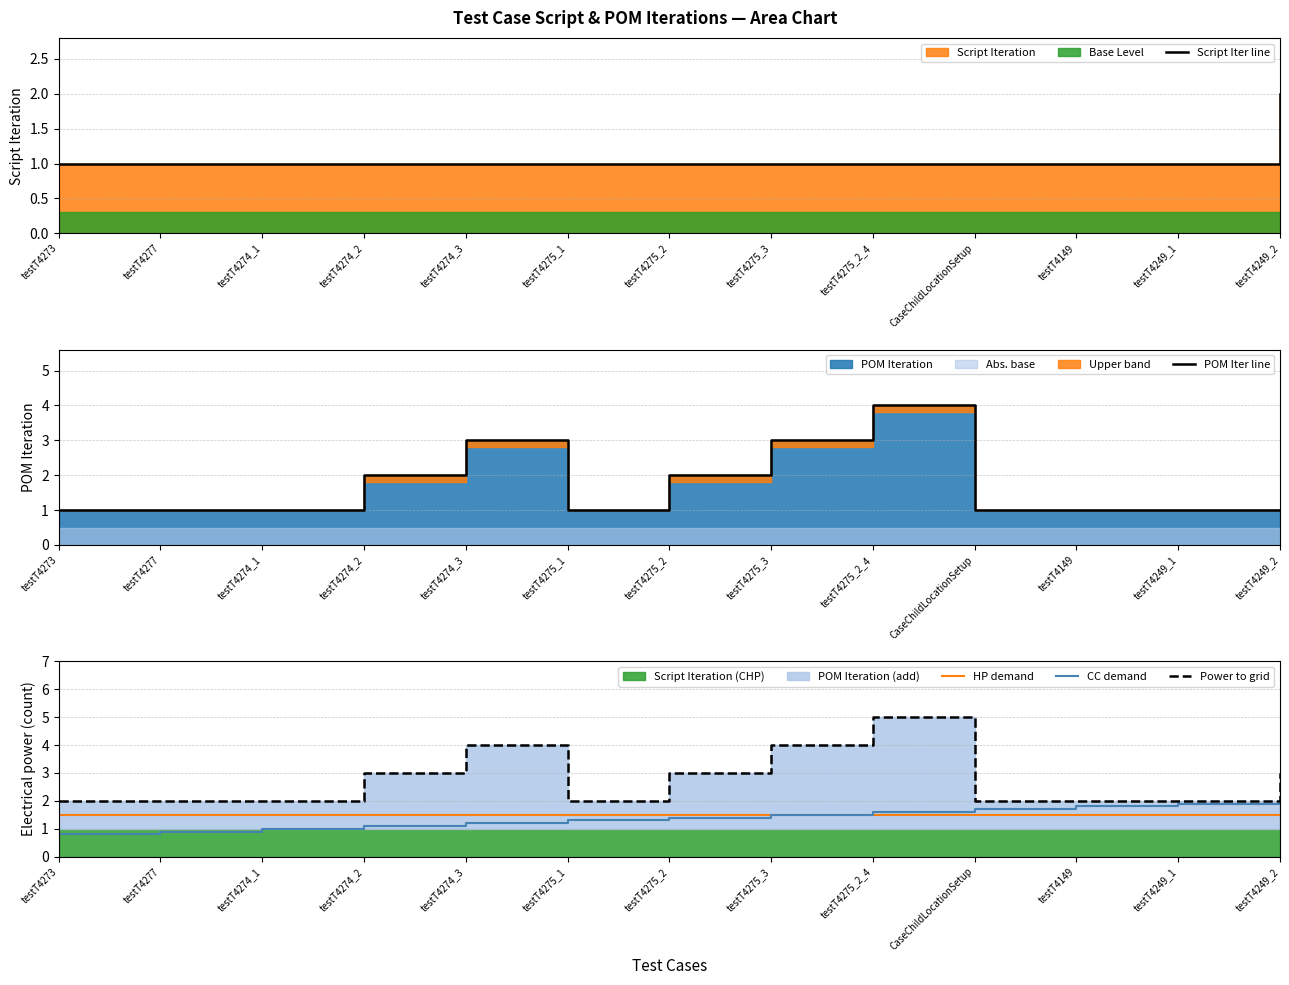

Is it true that HP demand equals 1.5 at CaseChildLocationSetup?

True